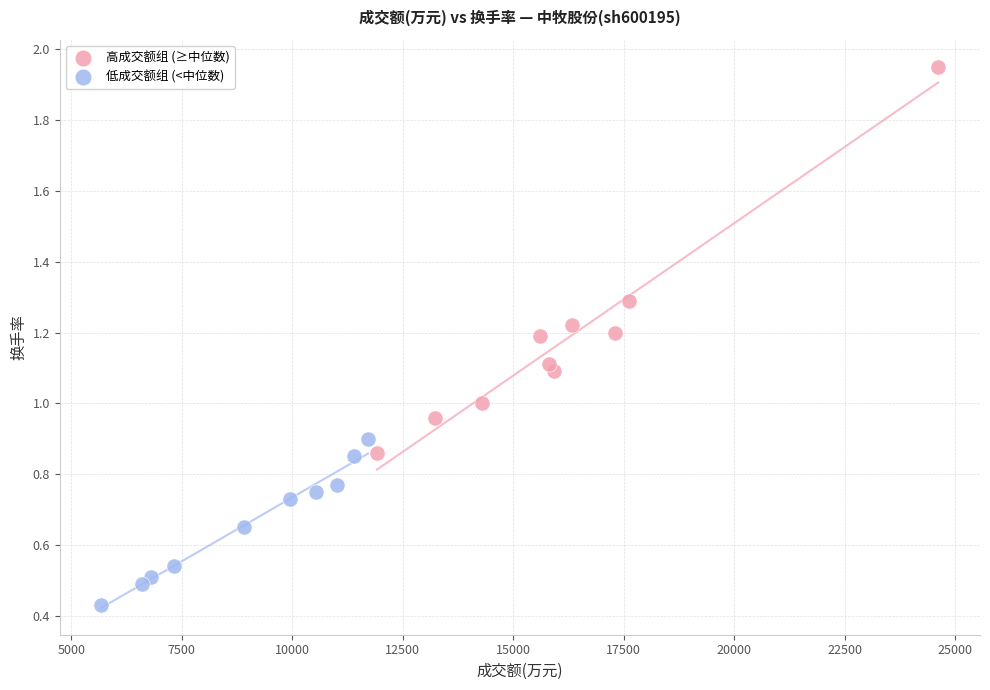

Which series contains the lowest Y value?

低成交额组 (<中位数)